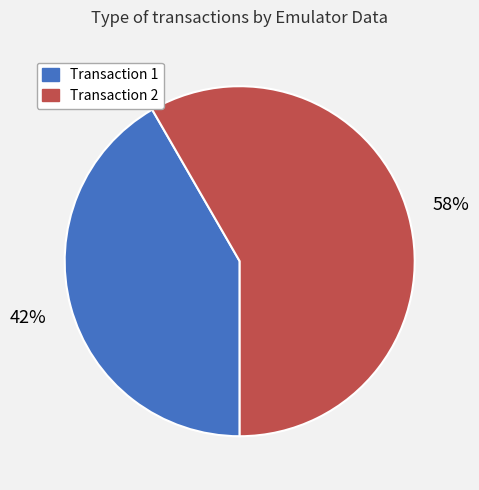

Count the number of slices in the pie.

2